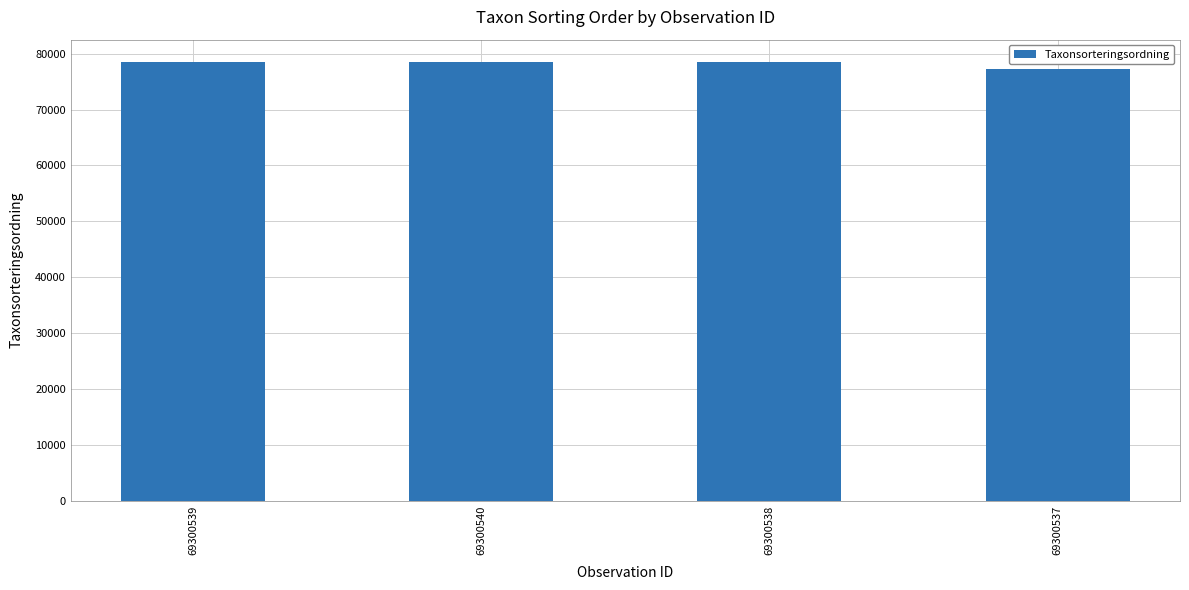

Read the value at 69300540.

78596